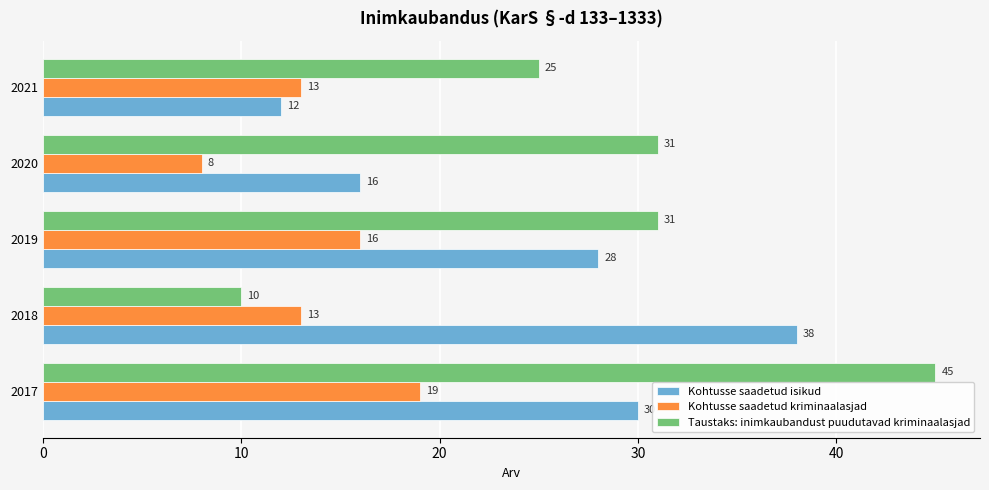

List the series in order of their peak value, lowest first.

Kohtusse saadetud kriminaalasjad, Kohtusse saadetud isikud, Taustaks: inimkaubandust puudutavad kriminaalasjad